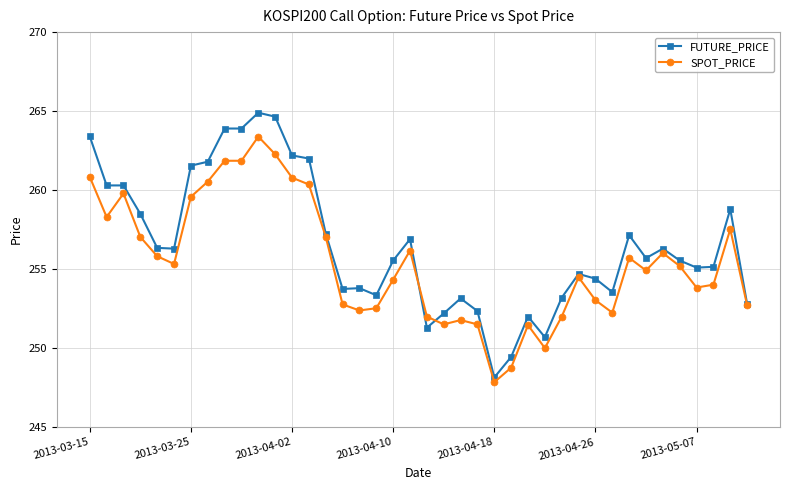

True or false: FUTURE_PRICE has more than 1 interior local peaks.

True